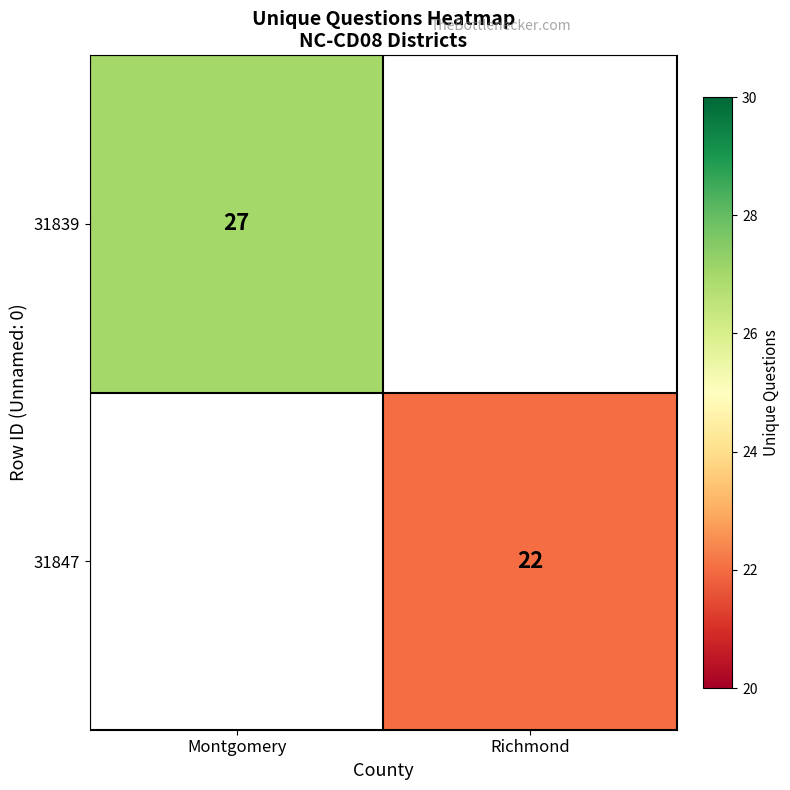

Is it true that 31847 equals 22 at Richmond?

True